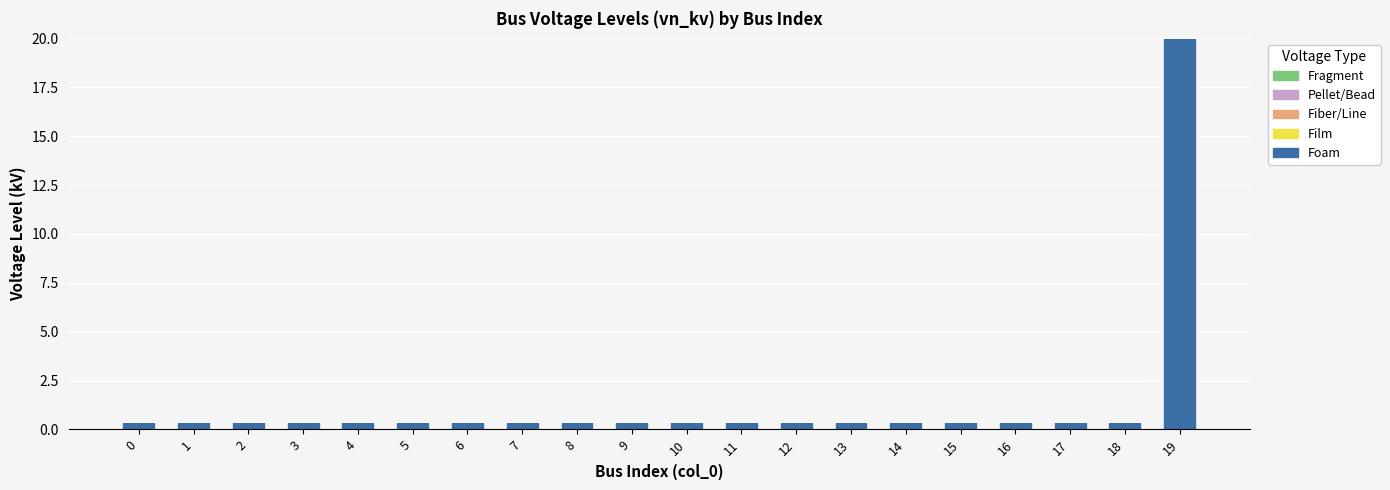

True or false: the data shows 0.4 at 10.

True